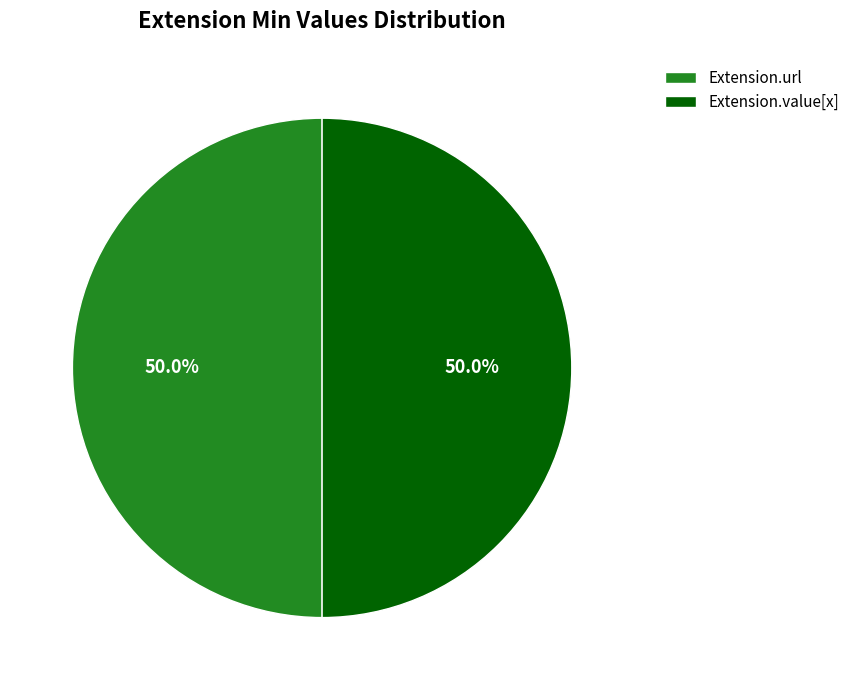

How much of the chart is everything except Extension.url?

50.0%